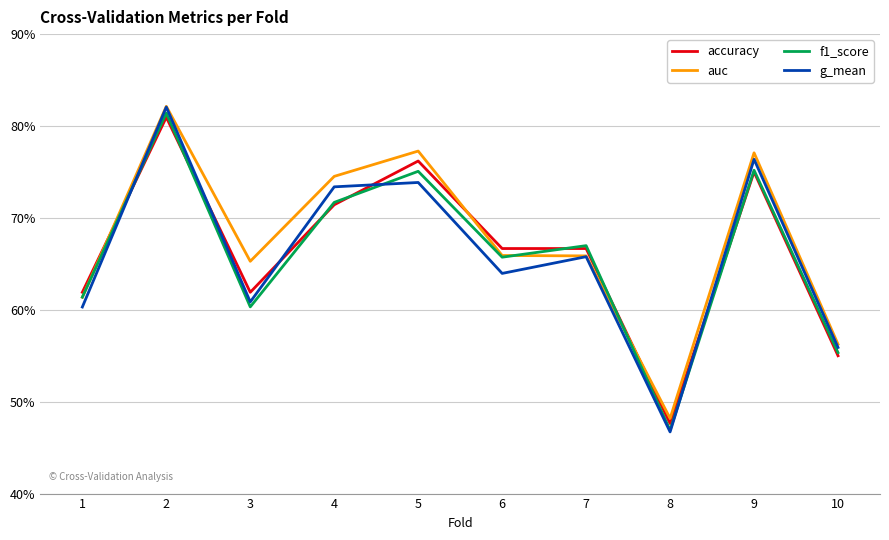

Reading right to left, transcribe all the data shown in this chart.

accuracy: 10=0.6	9=0.8	8=0.5	7=0.7	6=0.7	5=0.8	4=0.7	3=0.6	2=0.8	1=0.6
auc: 10=0.6	9=0.8	8=0.5	7=0.7	6=0.7	5=0.8	4=0.7	3=0.7	2=0.8	1=0.6
f1_score: 10=0.6	9=0.8	8=0.5	7=0.7	6=0.7	5=0.8	4=0.7	3=0.6	2=0.8	1=0.6
g_mean: 10=0.6	9=0.8	8=0.5	7=0.7	6=0.6	5=0.7	4=0.7	3=0.6	2=0.8	1=0.6